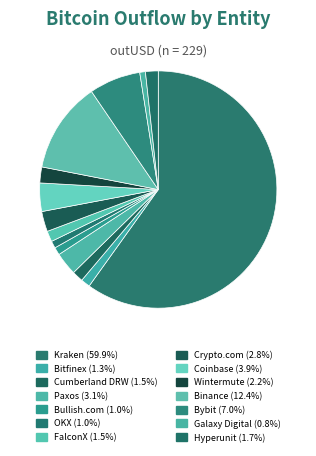

What is the majority slice?

Kraken